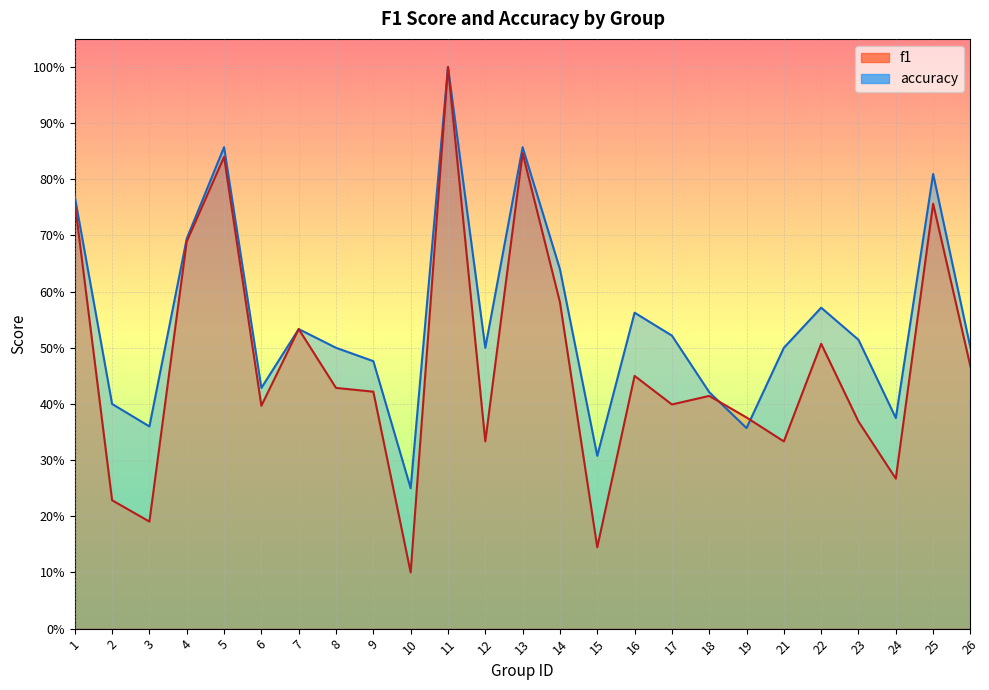

True or false: accuracy has a value of 0.5 at 9.

True